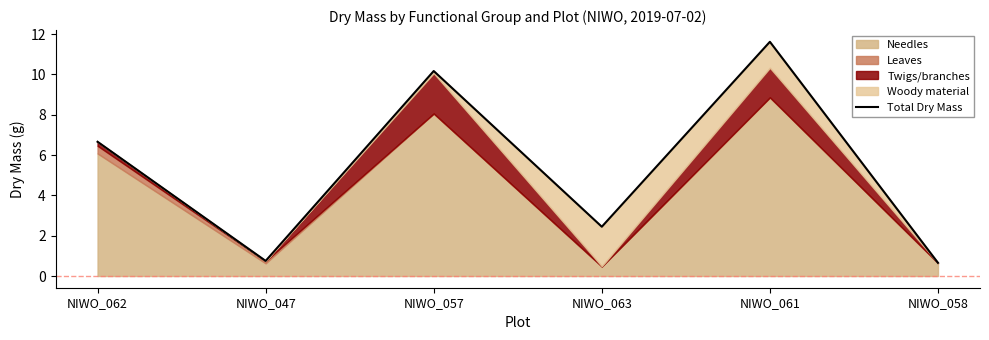

What is the change in value from NIWO_057 to NIWO_063?

-7.7